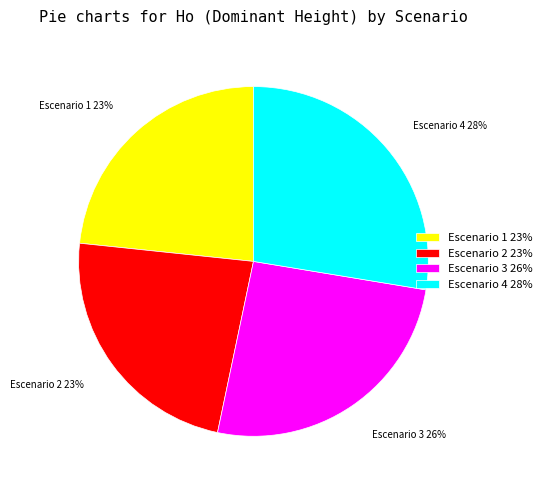

Is it true that Escenario 4 is 38% of the pie?

False